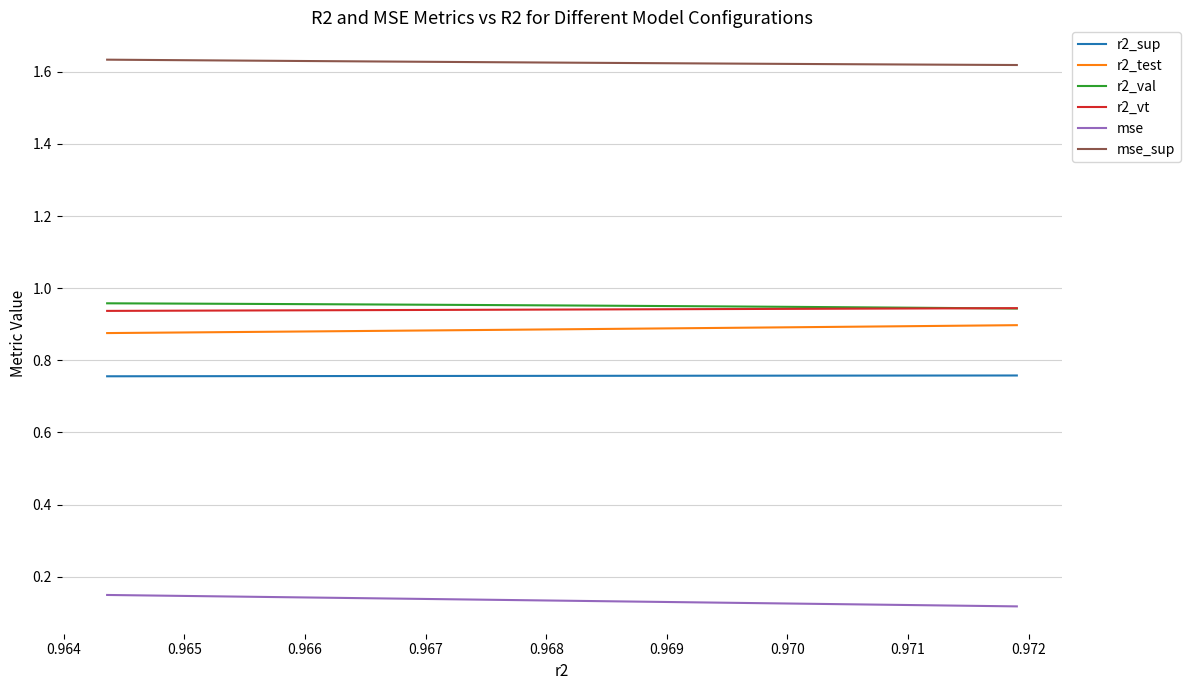

True or false: mse has more than 2 interior local peaks.

False